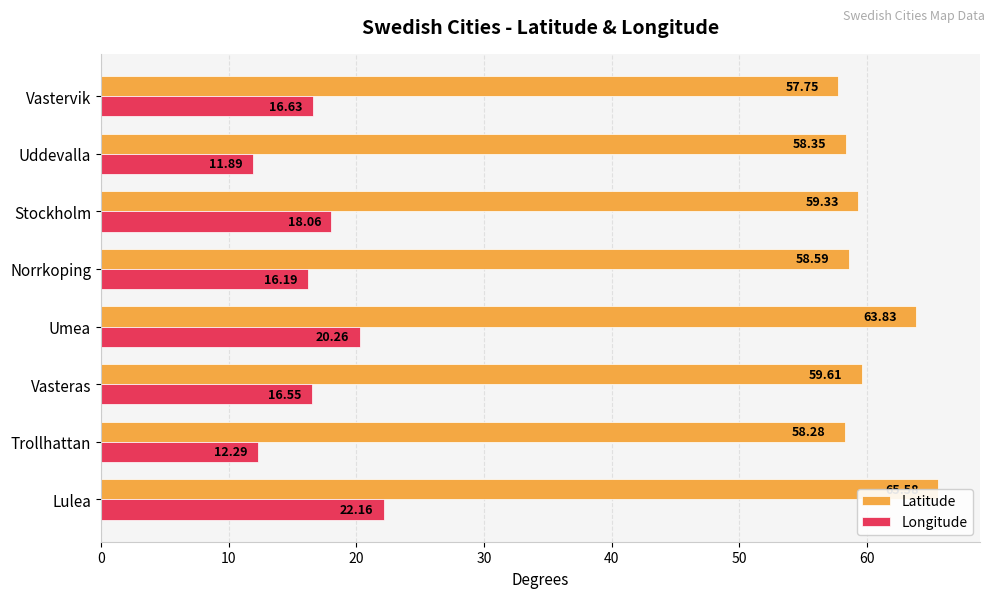

Which series has the widest spread of values?

Longitude